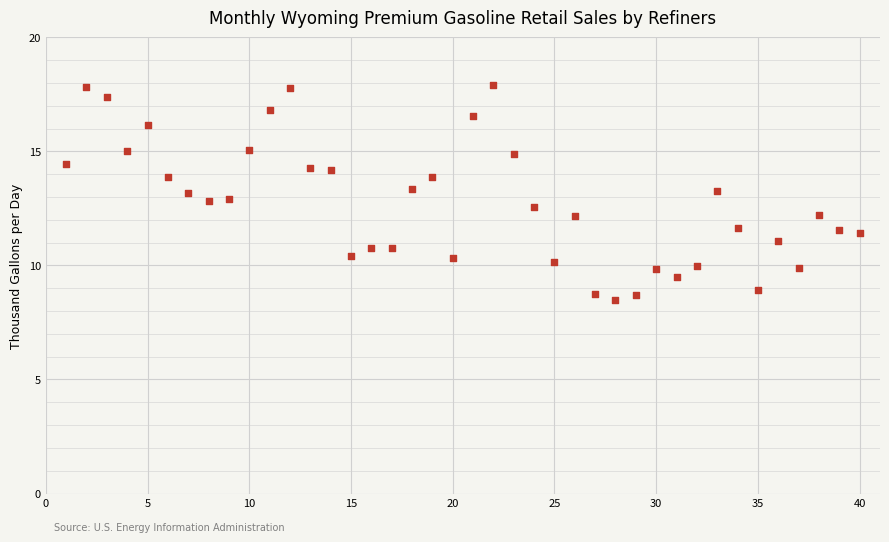

What is the range of Y values (max minus min)?

9.4